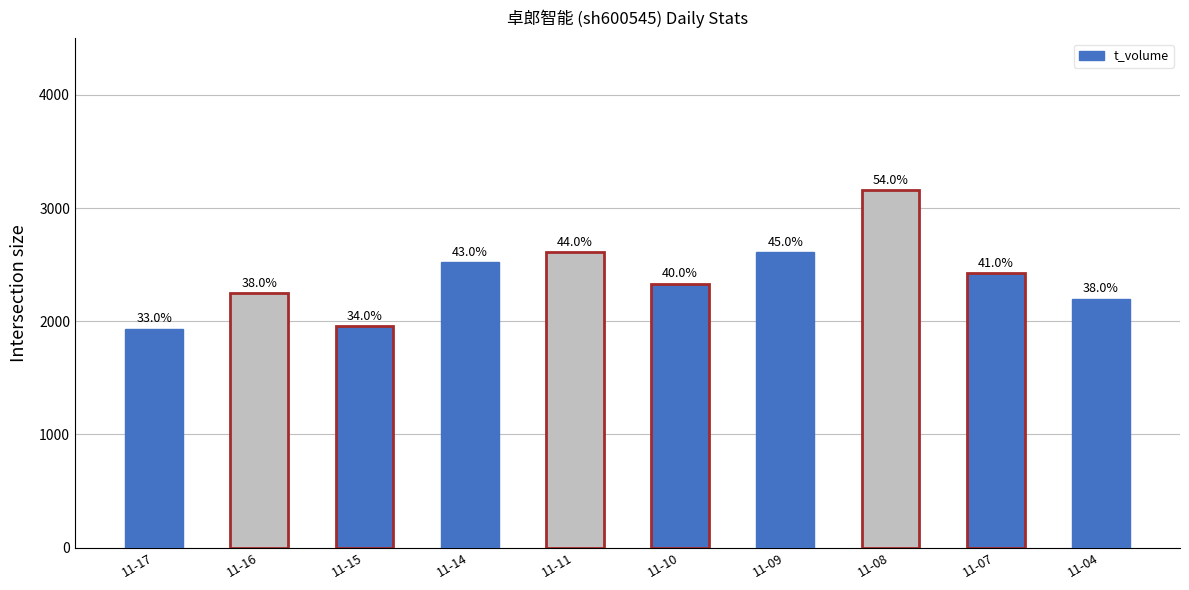

How many bars are there in total?

10